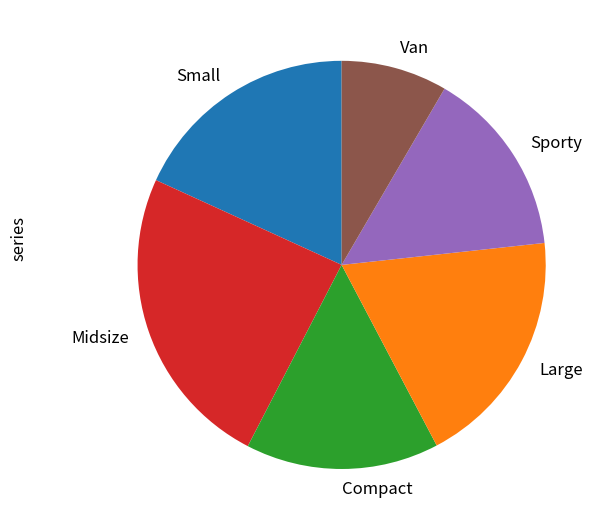

Is there any slice that represents more than half of the pie?

No